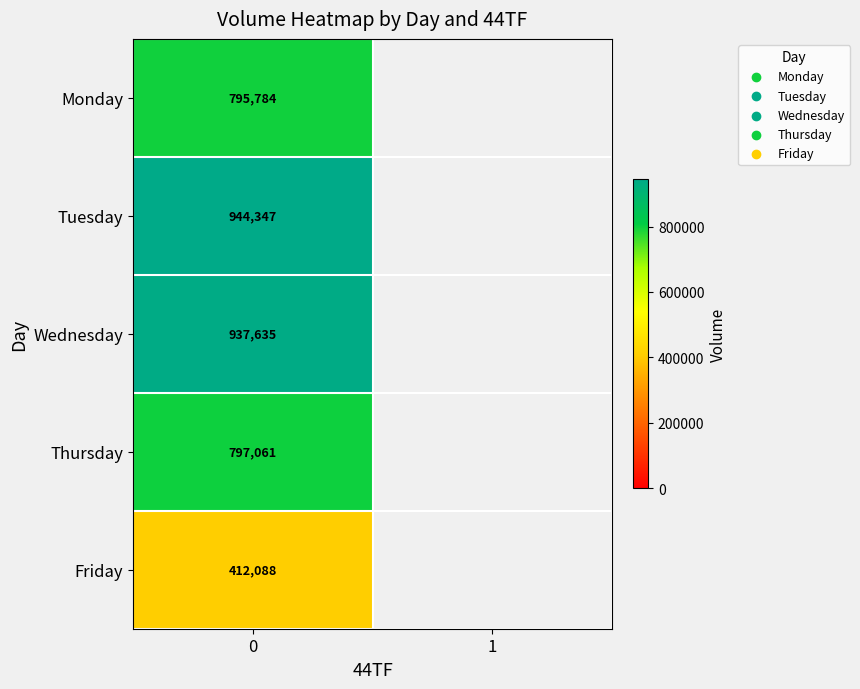

At 0, list the series in order from largest to smallest.

Tuesday, Wednesday, Thursday, Monday, Friday